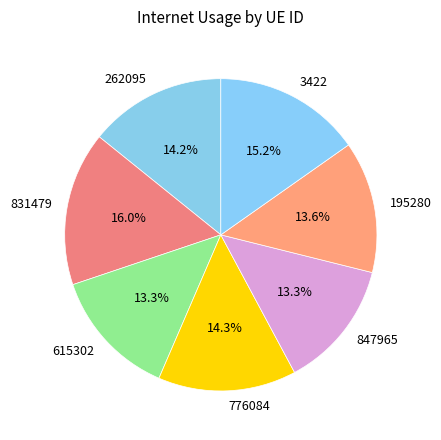

To the nearest percent, what is the combined percentage of 195280 and 615302?

27%